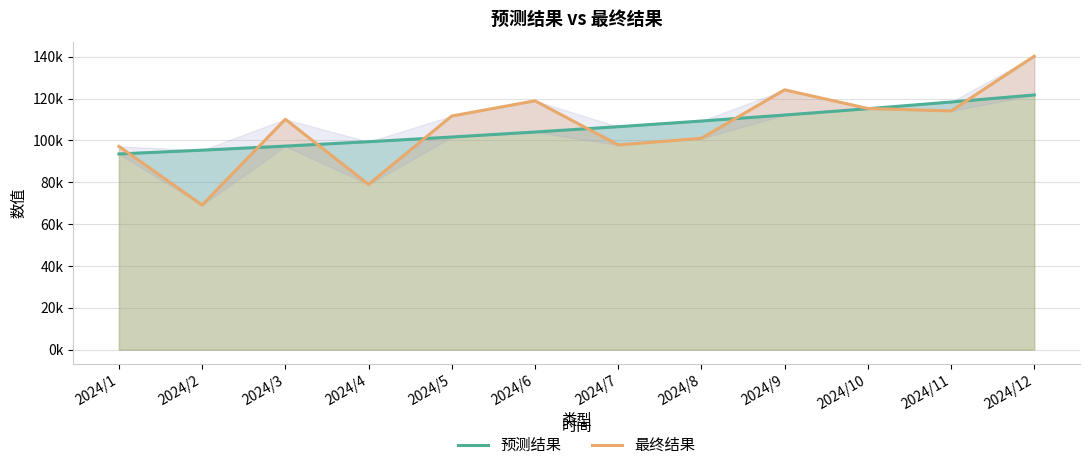

What is the difference between the maximum and minimum values in the 预测结果 series?

28199.5